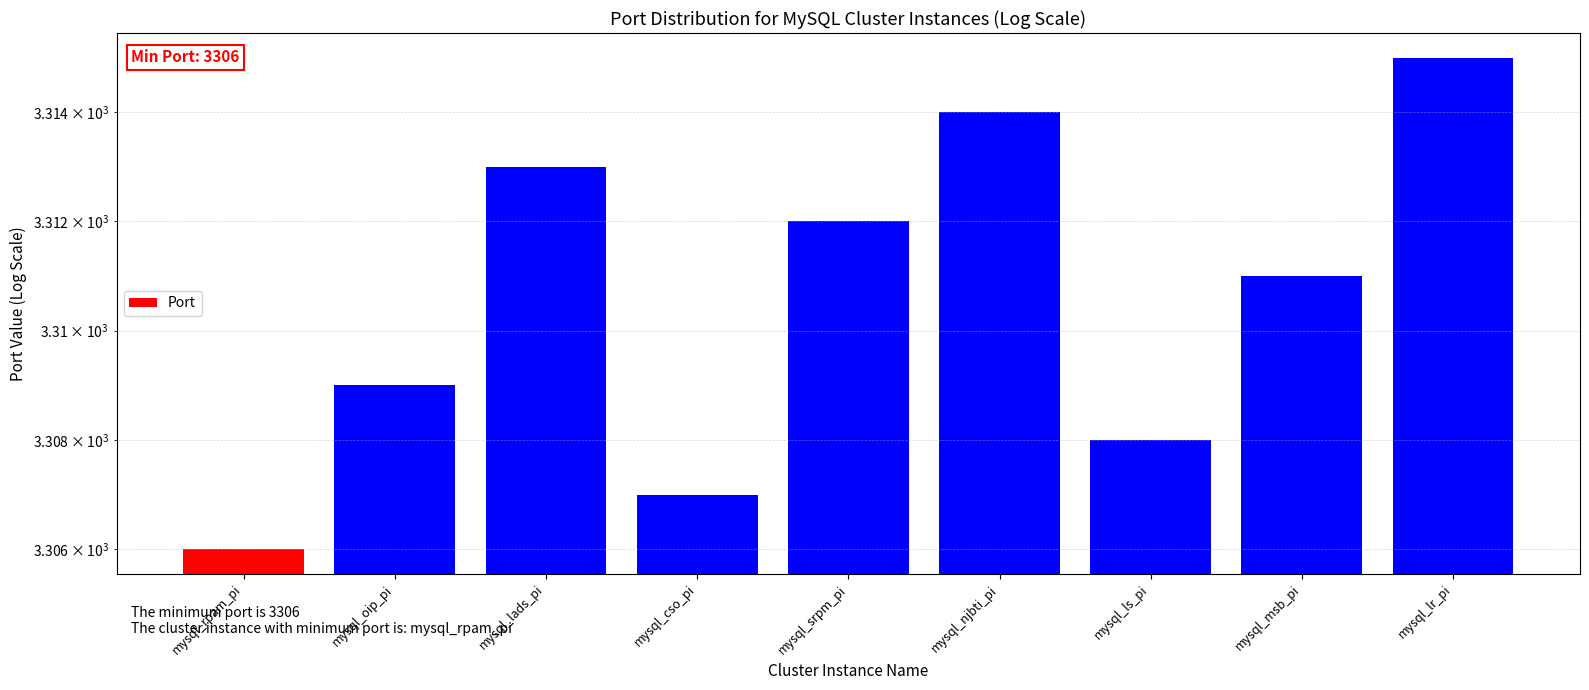

At which label does the data first exceed 3311?

mysql_lads_pi